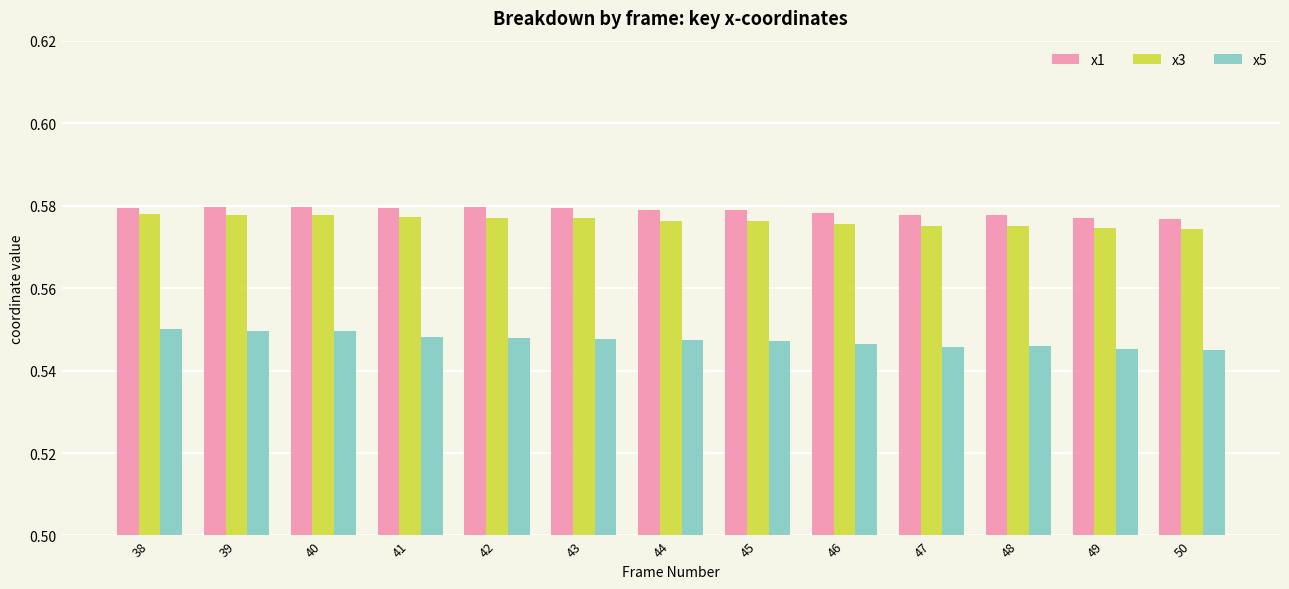

Rank the series at 41 from lowest to highest value.

x5, x3, x1